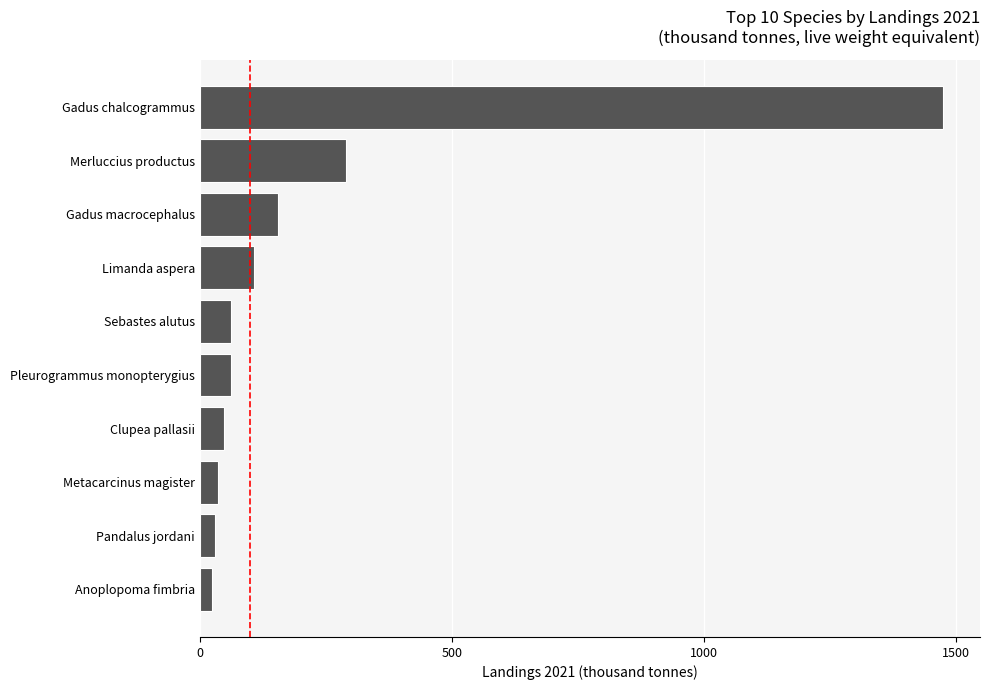

The value at Gadus macrocephalus is 155.2. True or false?

True